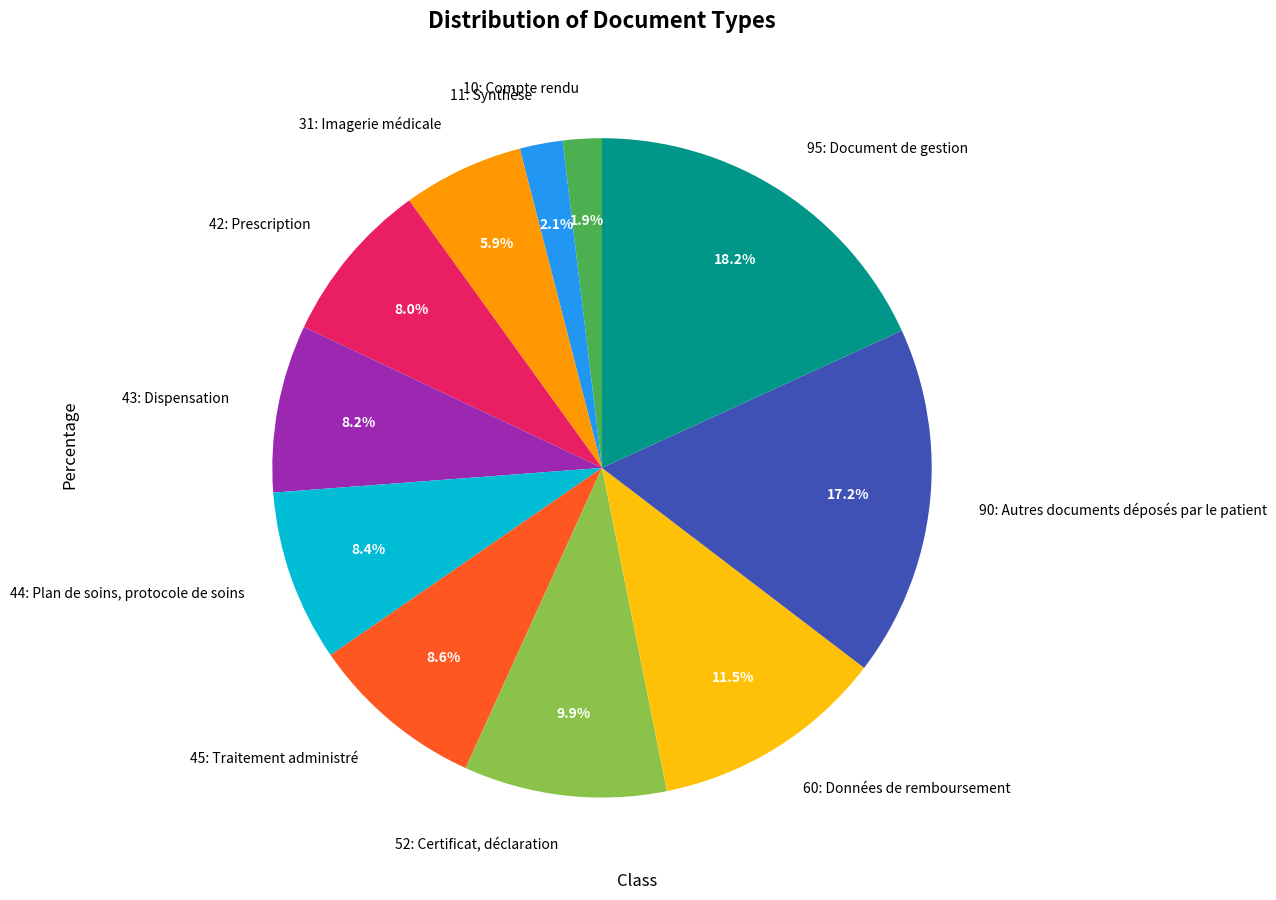

What is the largest slice in the pie chart?

95: Document de gestion